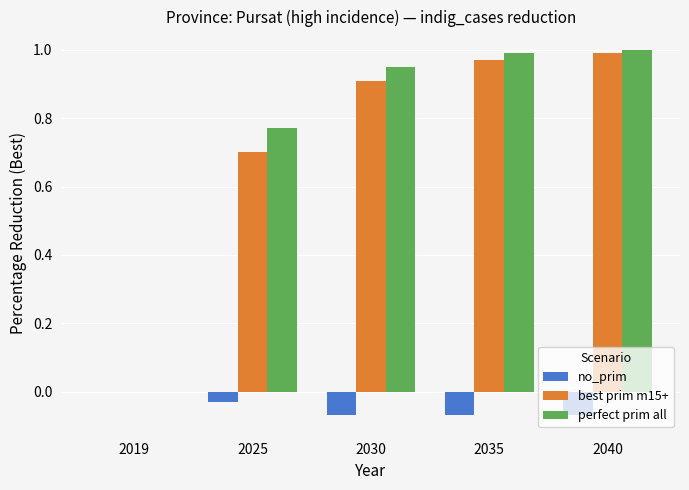

Are the bars grouped side by side (vs. stacked)?

Yes